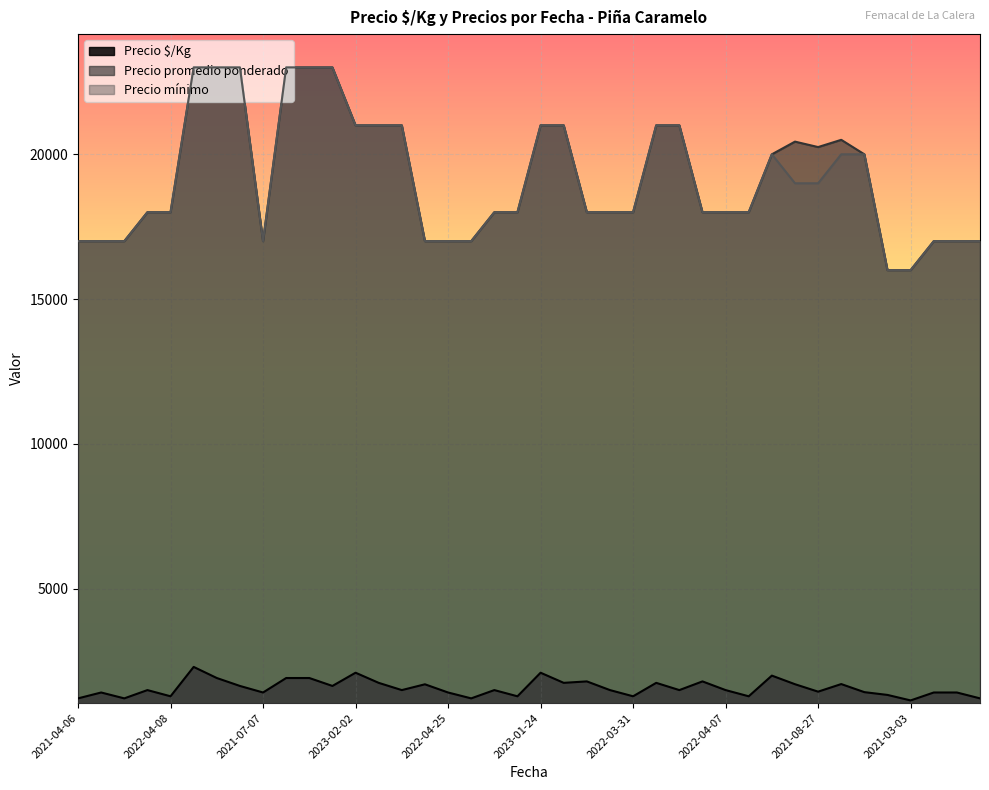

List the series in order of their peak value, lowest first.

Precio $/Kg, Precio promedio ponderado, Precio mínimo